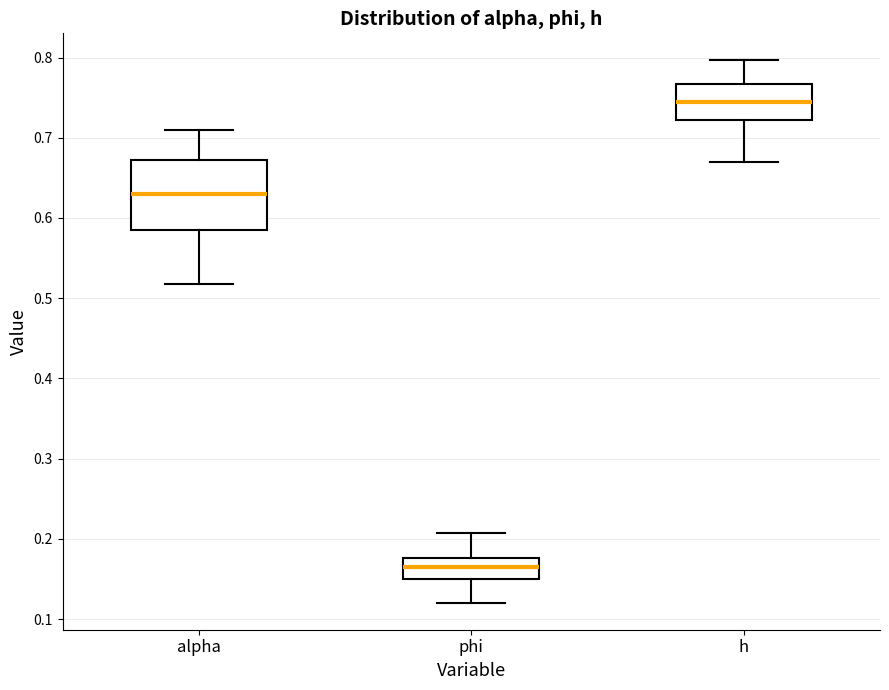

Comparing the boxes themselves (not the whiskers), which one is the tallest?

alpha